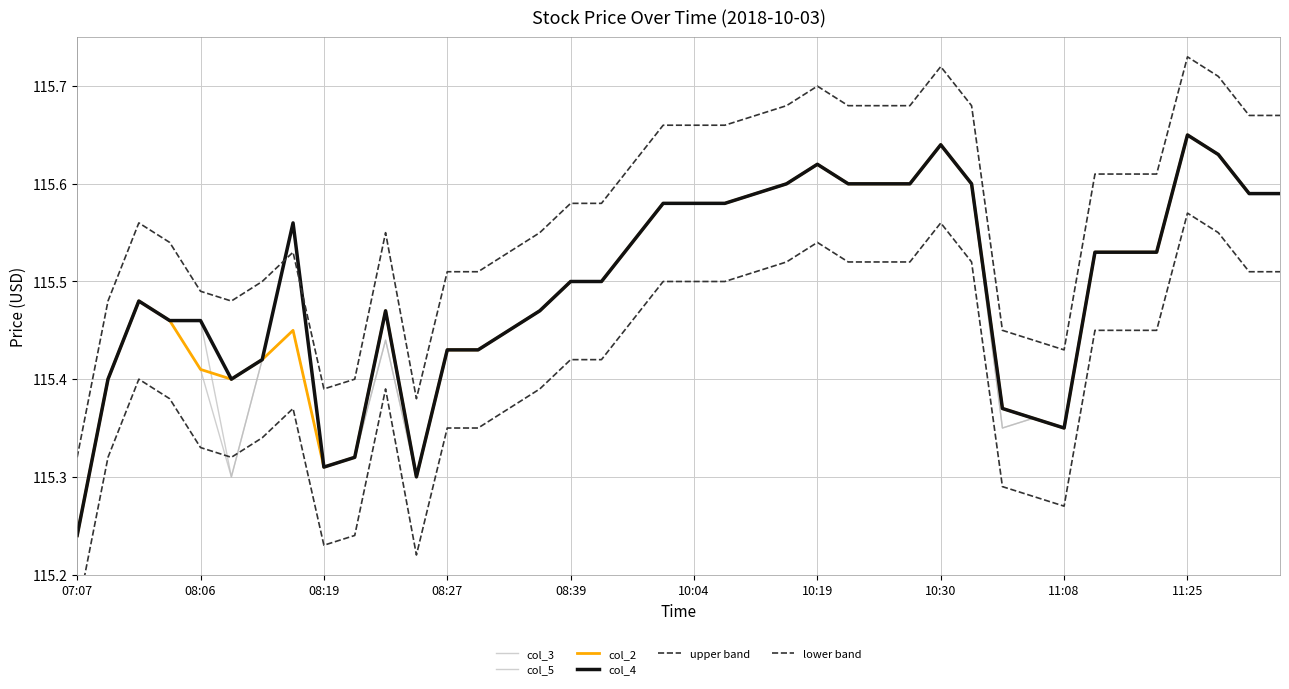

Reading left to right, extract all data points from this chart.

col_3: 115.2	115.4	115.5	115.5	115.5	115.3	115.4	115.6	115.3	115.3	115.4	115.3	115.4	115.4	115.5	115.5	115.5	115.5	115.5	115.6	115.6	115.6	115.6	115.6	115.6	115.6	115.6	115.6	115.6	115.6	115.3	115.4	115.3	115.5	115.5	115.5	115.7	115.6	115.6	115.6
col_5: 115.2	115.4	115.5	115.5	115.4	115.3	115.4	115.5	115.3	115.3	115.4	115.3	115.4	115.4	115.5	115.5	115.5	115.5	115.5	115.6	115.6	115.6	115.6	115.6	115.6	115.6	115.6	115.6	115.6	115.6	115.3	115.4	115.3	115.5	115.5	115.5	115.7	115.6	115.6	115.6
col_2: 115.2	115.4	115.5	115.5	115.4	115.4	115.4	115.5	115.3	115.3	115.5	115.3	115.4	115.4	115.5	115.5	115.5	115.5	115.5	115.6	115.6	115.6	115.6	115.6	115.6	115.6	115.6	115.6	115.6	115.6	115.4	115.4	115.3	115.5	115.5	115.5	115.7	115.6	115.6	115.6
col_4: 115.2	115.4	115.5	115.5	115.5	115.4	115.4	115.6	115.3	115.3	115.5	115.3	115.4	115.4	115.5	115.5	115.5	115.5	115.5	115.6	115.6	115.6	115.6	115.6	115.6	115.6	115.6	115.6	115.6	115.6	115.4	115.4	115.3	115.5	115.5	115.5	115.7	115.6	115.6	115.6
upper band: 115.3	115.5	115.6	115.5	115.5	115.5	115.5	115.5	115.4	115.4	115.5	115.4	115.5	115.5	115.5	115.5	115.6	115.6	115.6	115.7	115.7	115.7	115.7	115.7	115.7	115.7	115.7	115.7	115.7	115.7	115.5	115.4	115.4	115.6	115.6	115.6	115.7	115.7	115.7	115.7
lower band: 115.2	115.3	115.4	115.4	115.3	115.3	115.3	115.4	115.2	115.2	115.4	115.2	115.4	115.4	115.4	115.4	115.4	115.4	115.5	115.5	115.5	115.5	115.5	115.5	115.5	115.5	115.5	115.5	115.6	115.5	115.3	115.3	115.3	115.5	115.5	115.5	115.6	115.5	115.5	115.5